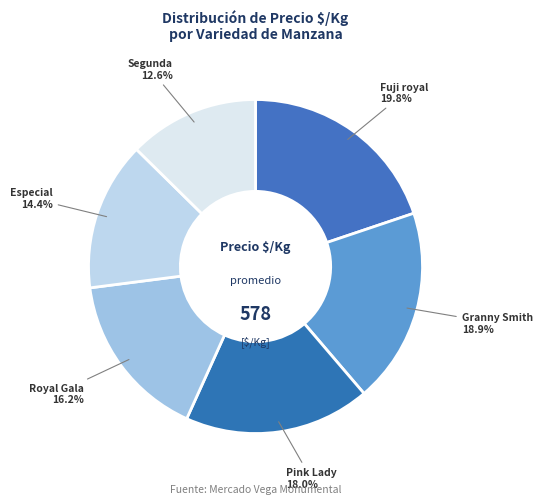

To the nearest percent, what is the difference between the Royal Gala and Pink Lady slice percentages?

2%